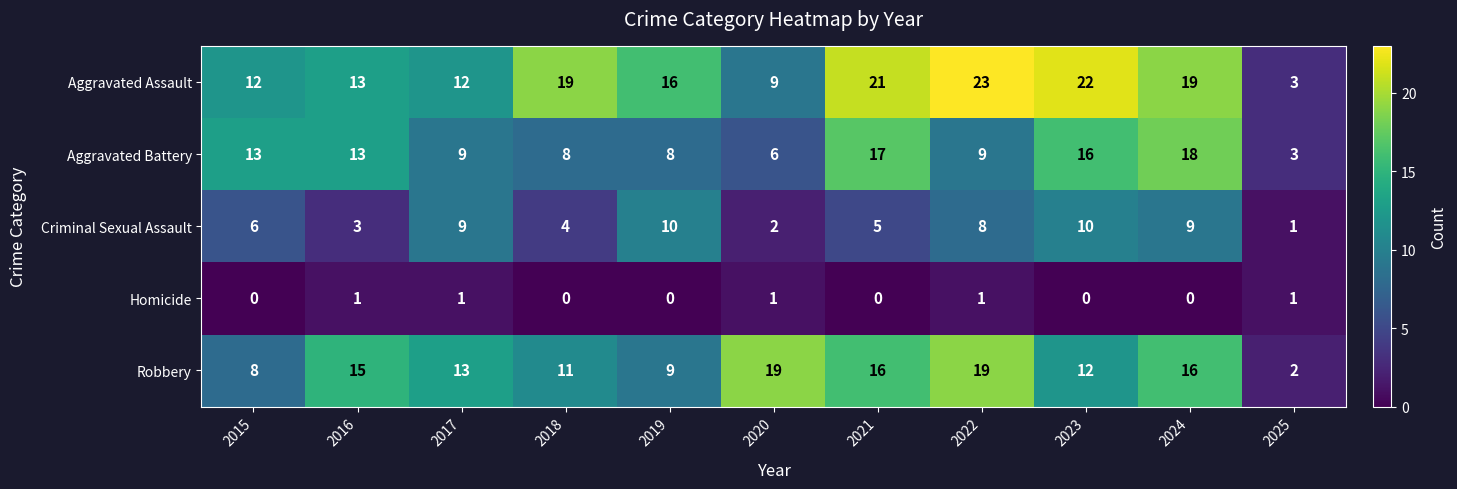

At which category does the chart reach its peak across all series?

2022